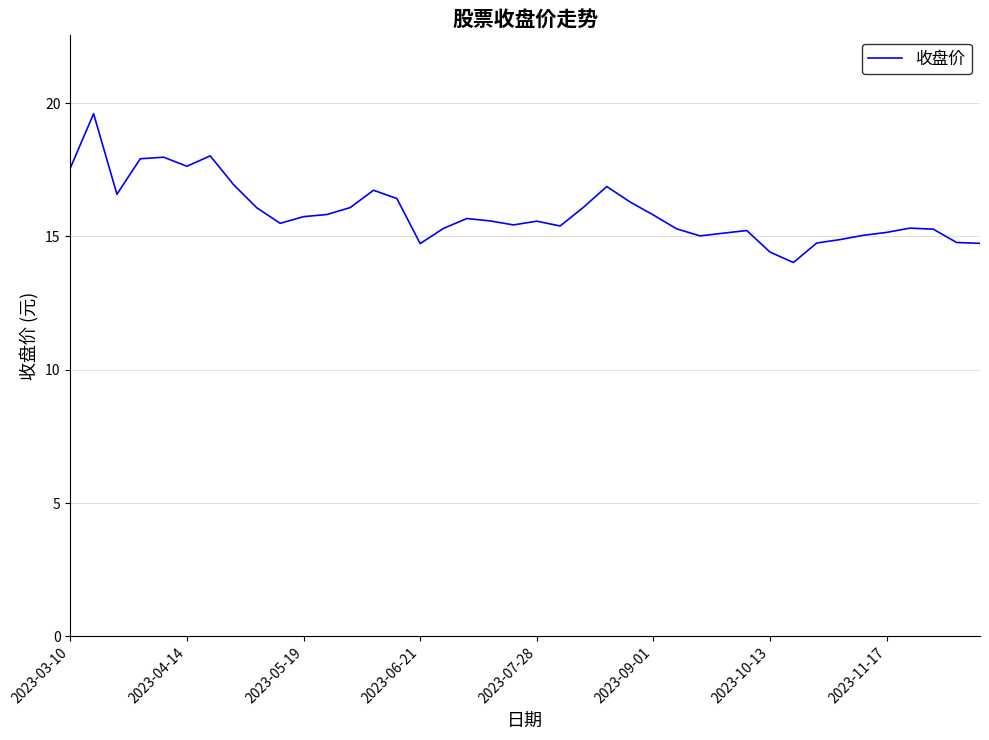

What is the difference between the maximum and minimum values?

5.6